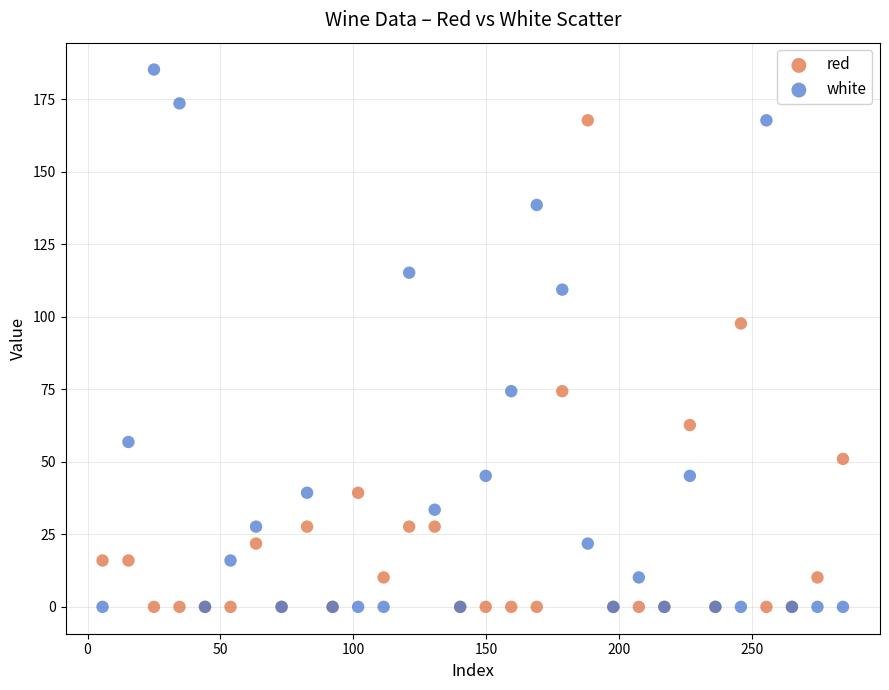

Which series has the widest spread of Y values?

white